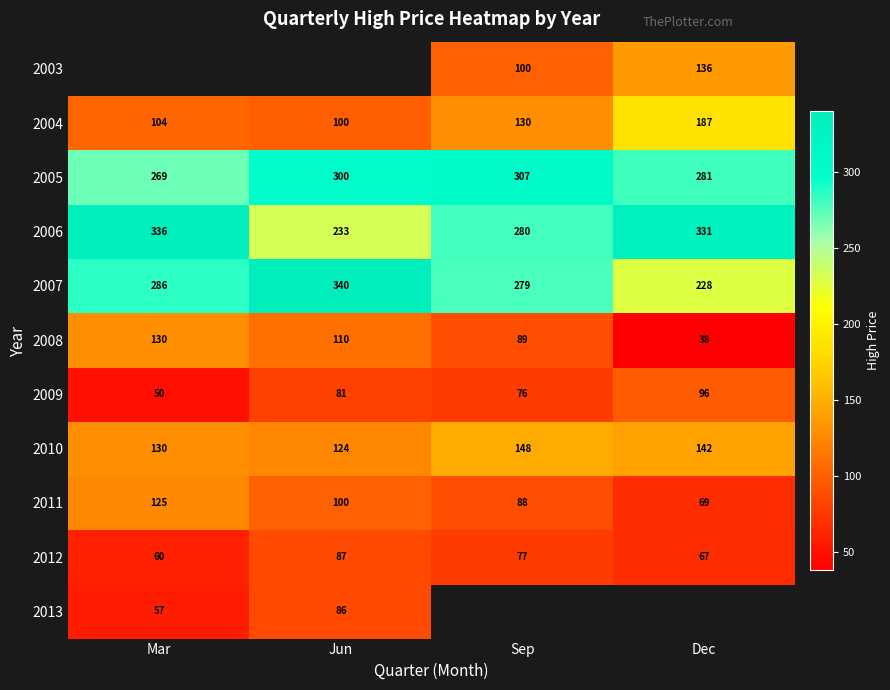

At which label is 2007 closest to 284?

Mar